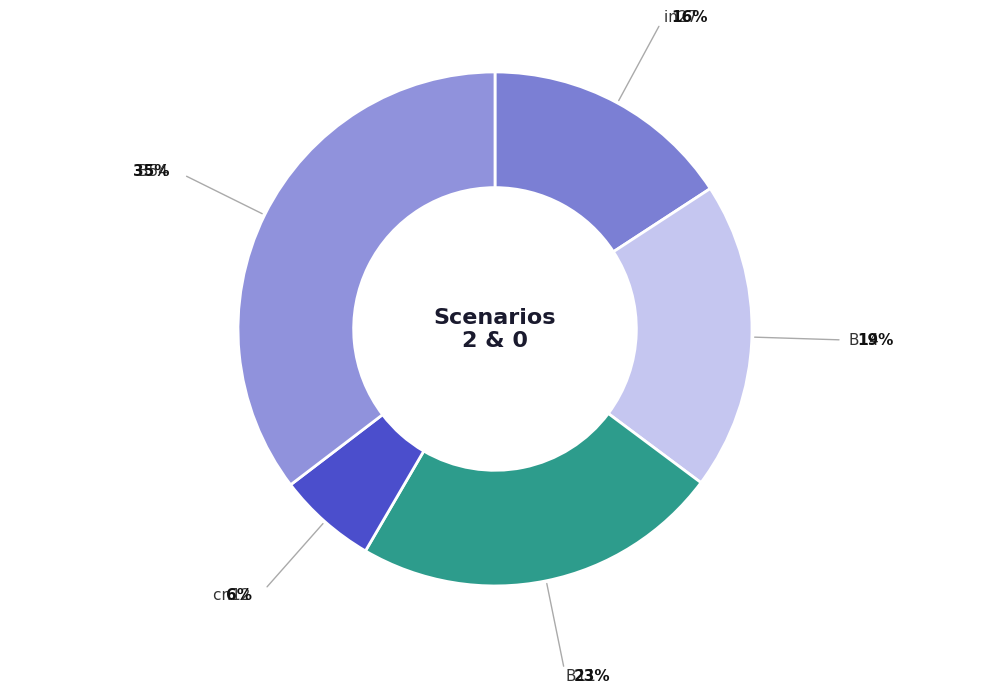

How many slices are in this pie chart?

5